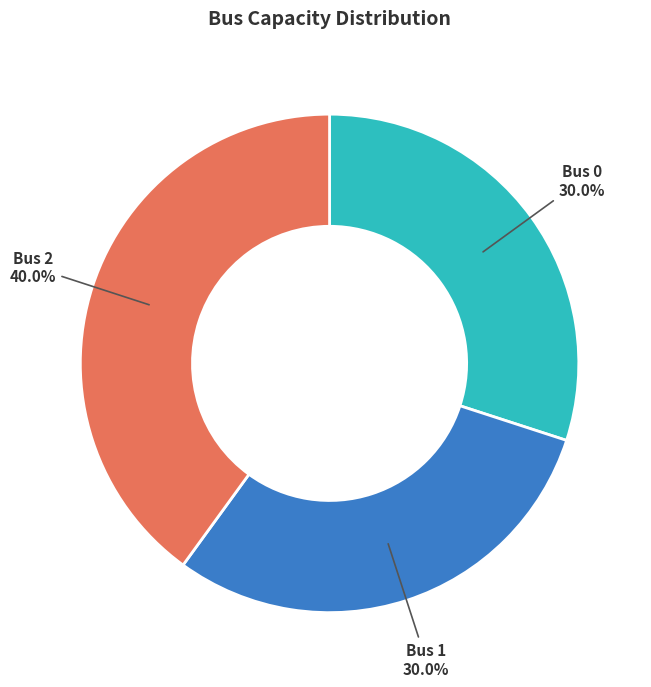

Does any single category account for the majority?

No